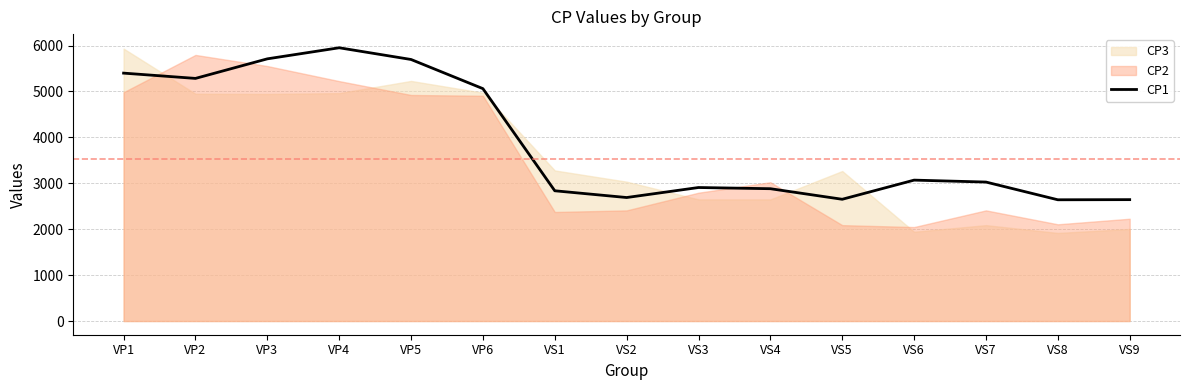

The value at VP5 is 5696. True or false?

True